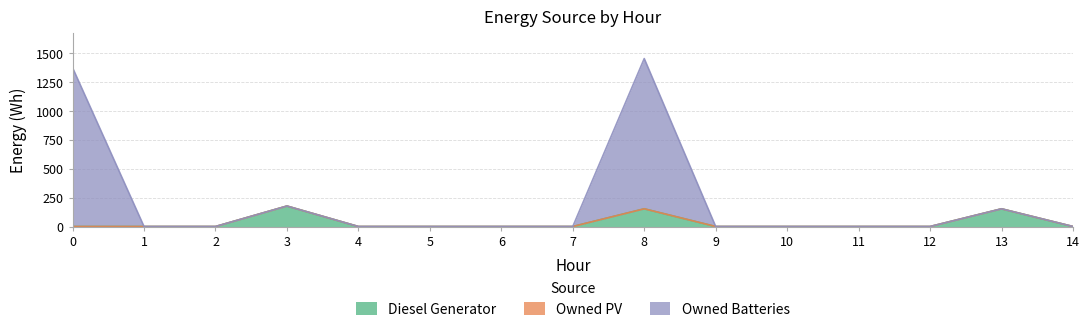

Count the number of categories in the chart.

15